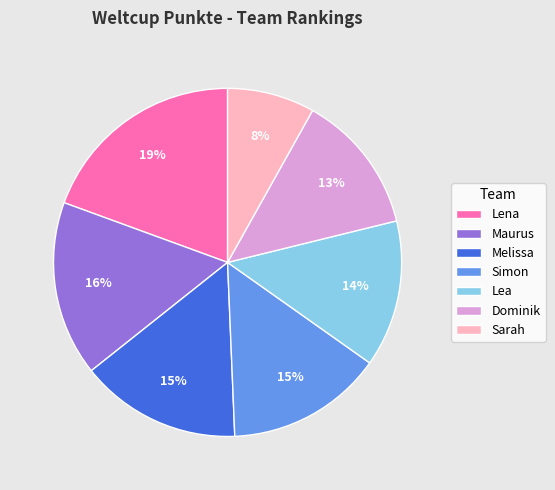

What percentage is the Simon slice, to the nearest percent?

15%